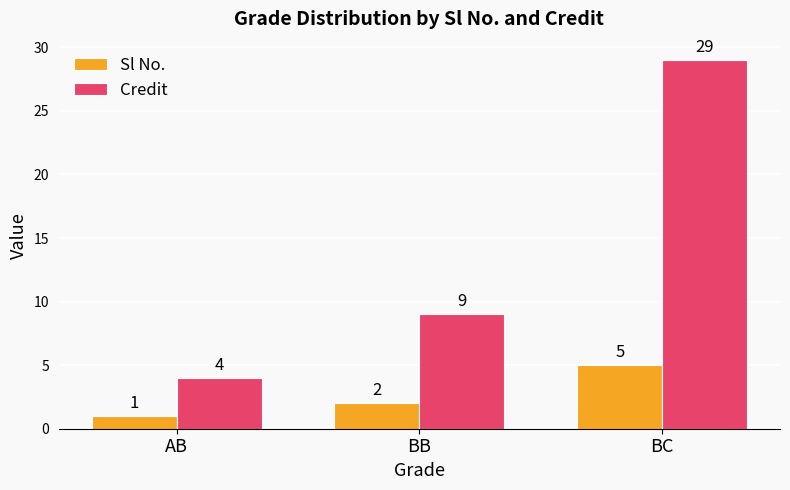

Does the chart contain stacked bars?

No